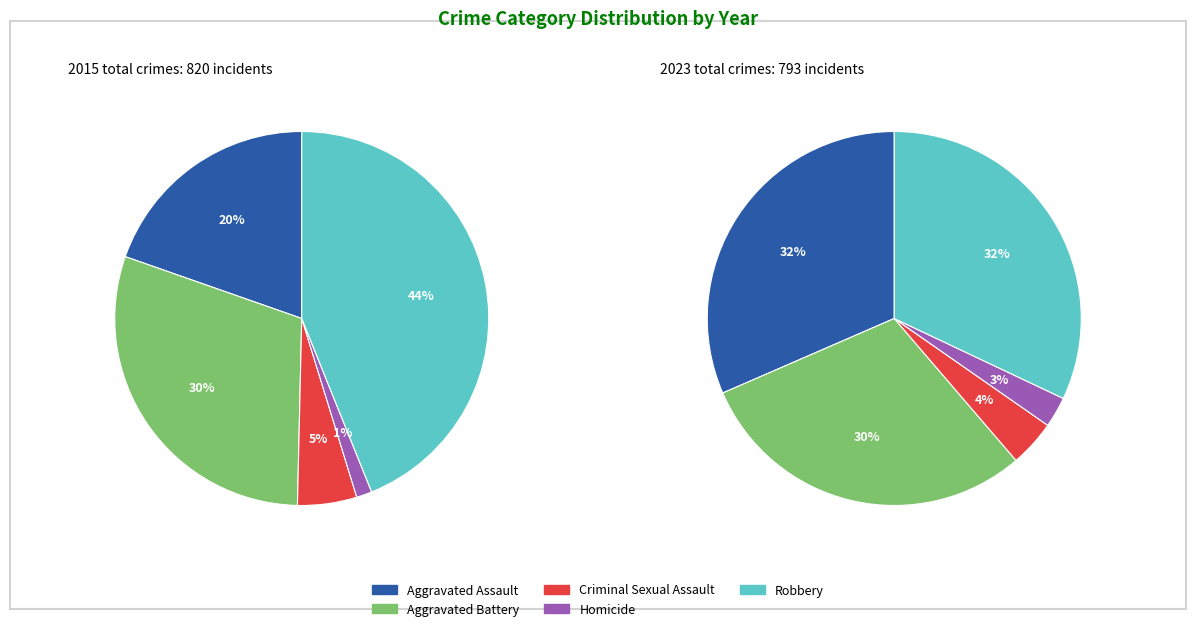

Which slice is the smallest?

Homicide